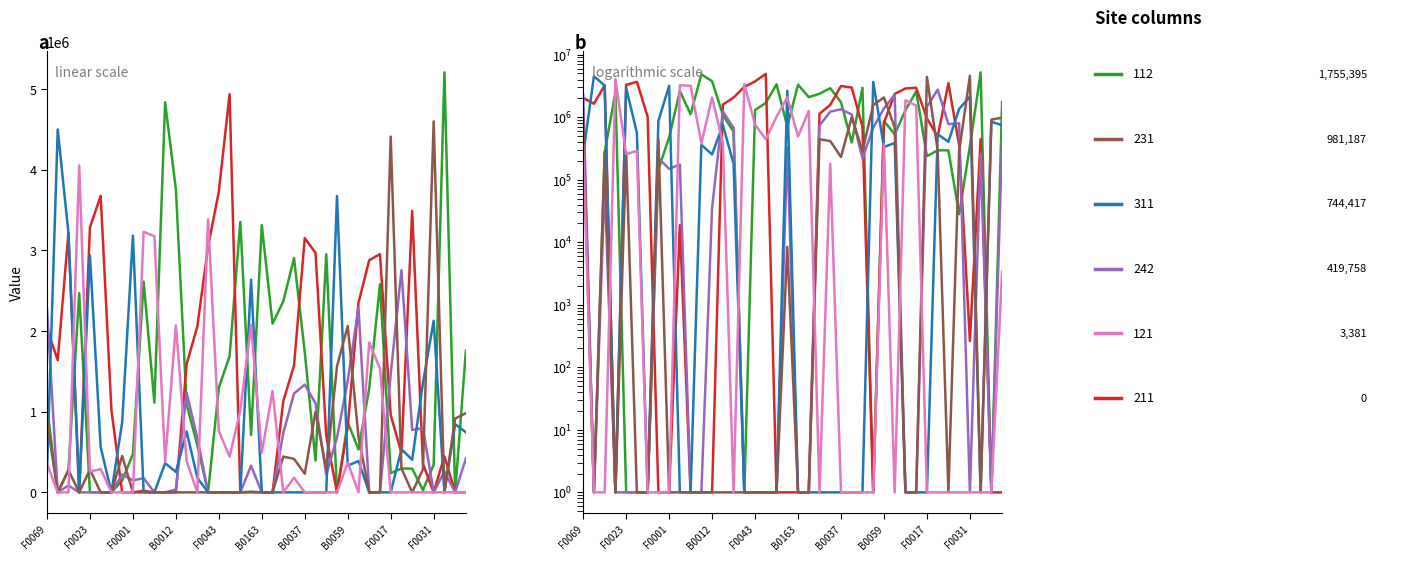

List the series in order of their peak value, lowest first.

242, 121, 311, 231, 211, 112